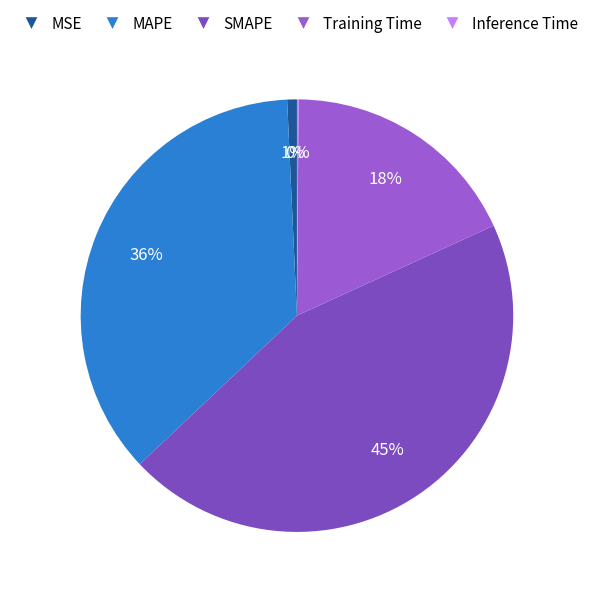

Does Training Time account for over 50% of the chart?

No